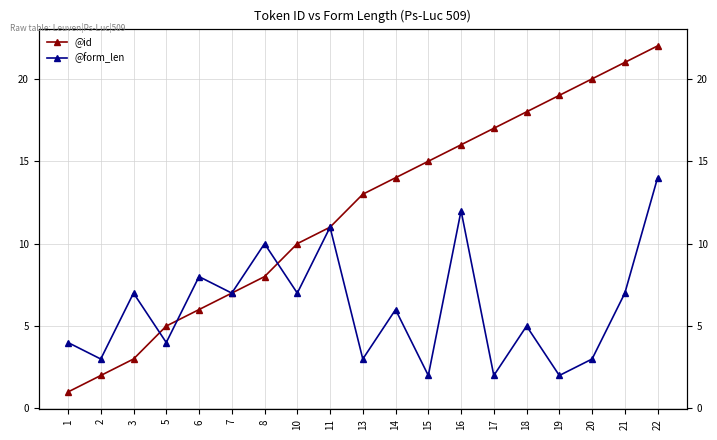

Where is @id nearest to the value 11?

11